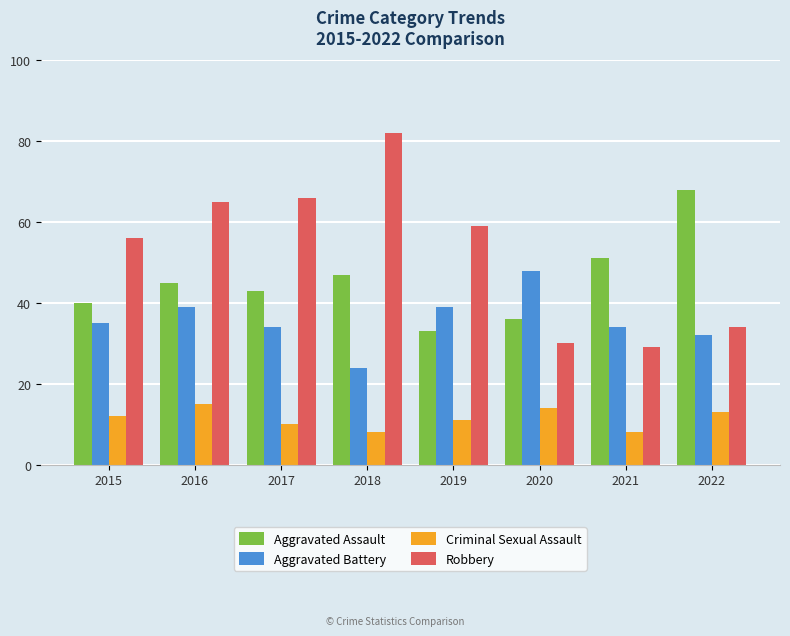

What is the difference between the Aggravated Battery values at 2017 and 2015?

1